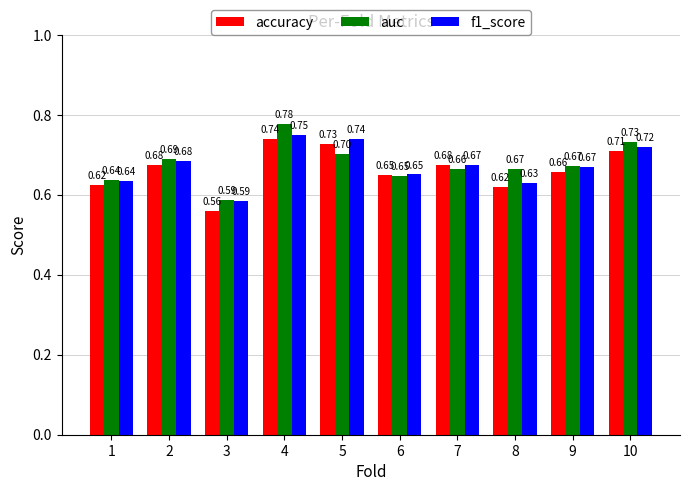

What are all the series names shown in the legend?

accuracy, auc, f1_score